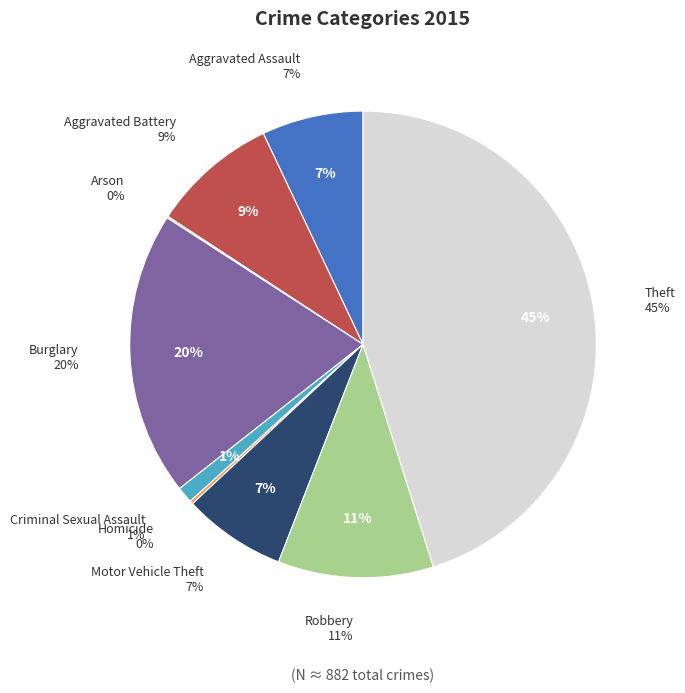

Count the number of slices in the pie.

9